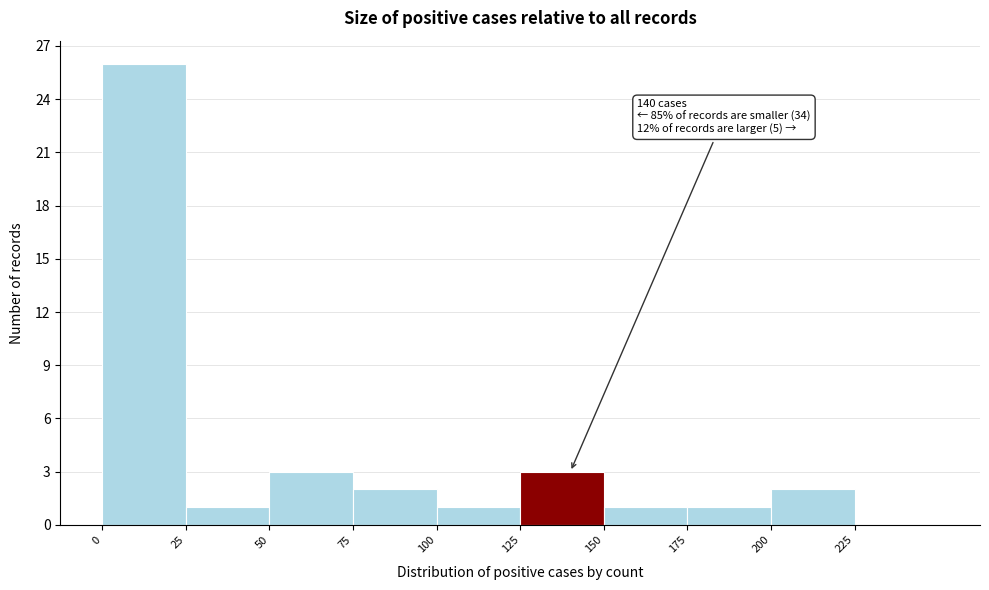

Over which range of the x-axis is the bar tallest?

0 to 25